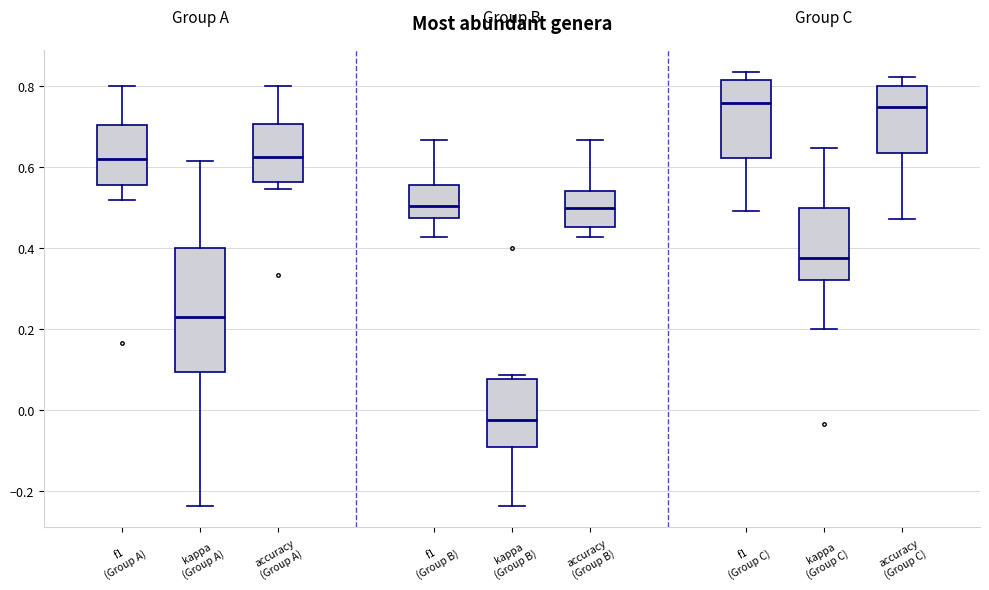

Reading left to right, read every box against the y-axis: the position of its median line, the range the box covers, and the ends of its whiskers. The values are not printed on the chart, so give them approximately, as read against the axis.

f1 (Group A): median 0.62, box 0.56 to 0.70, whiskers 0.52 to 0.80
kappa (Group A): median 0.24, box 0.10 to 0.40, whiskers -0.24 to 0.62
accuracy (Group A): median 0.62, box 0.56 to 0.70, whiskers 0.54 to 0.80
f1 (Group B): median 0.50, box 0.48 to 0.56, whiskers 0.42 to 0.66
kappa (Group B): median -0.02, box -0.10 to 0.08, whiskers -0.24 to 0.08 (just above the box's upper edge)
accuracy (Group B): median 0.50, box 0.46 to 0.54, whiskers 0.42 to 0.66
f1 (Group C): median 0.76, box 0.62 to 0.82, whiskers 0.50 to 0.84
kappa (Group C): median 0.38, box 0.32 to 0.50, whiskers 0.20 to 0.64
accuracy (Group C): median 0.76, box 0.64 to 0.80, whiskers 0.48 to 0.82